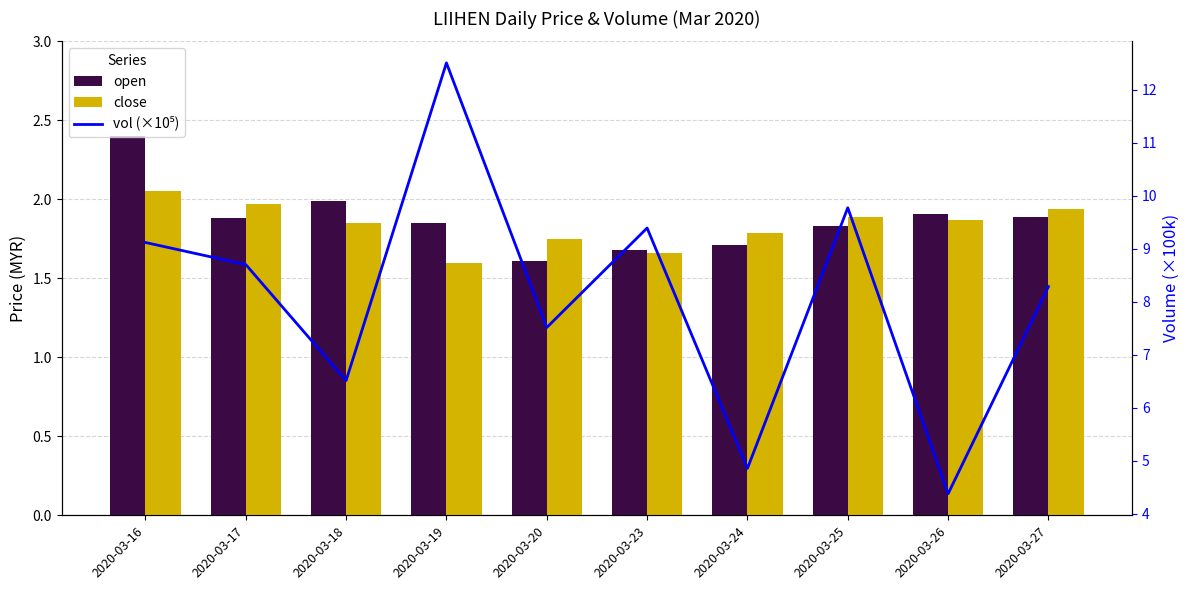

At 2020-03-24, list the series in order from smallest to largest.

open, close, vol (×10⁵)